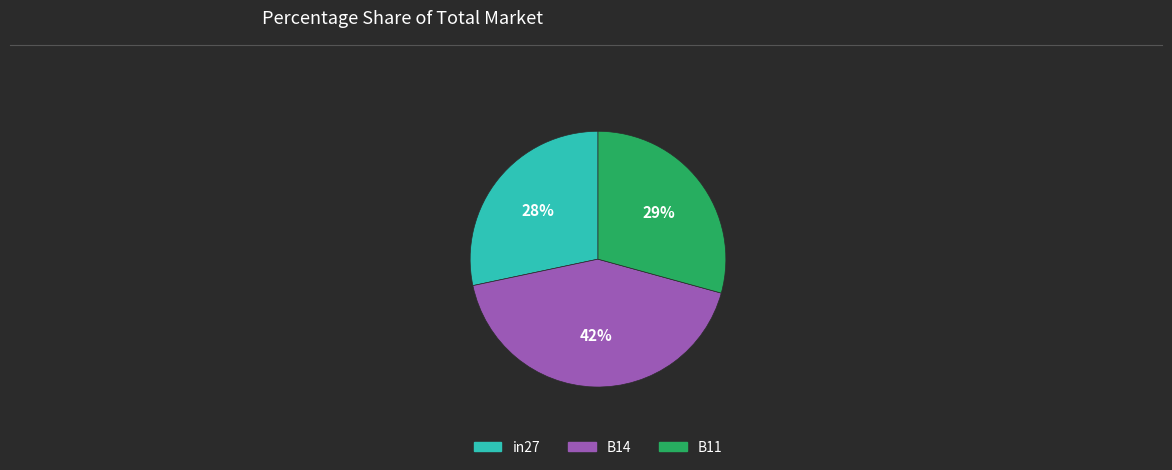

Is the sum of in27 and B14 greater than half?

Yes